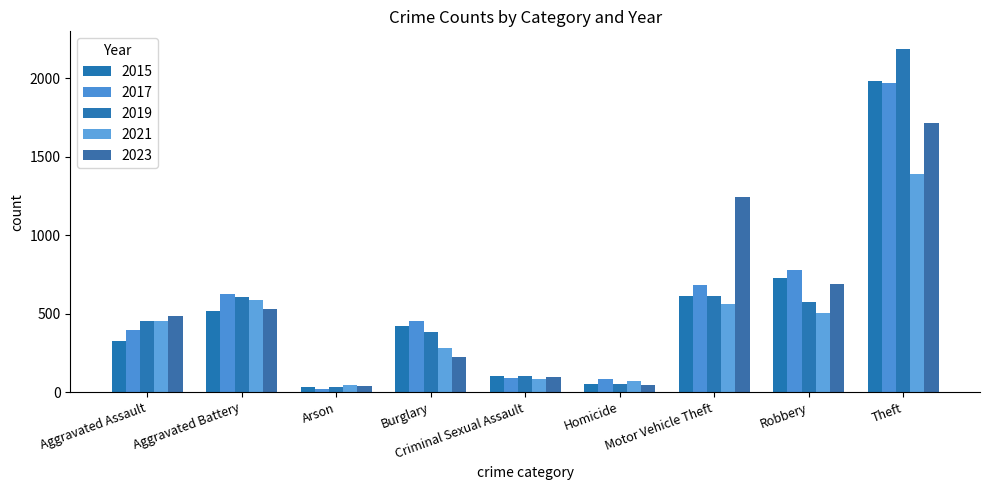

Which series has the largest range (max minus min)?

2019